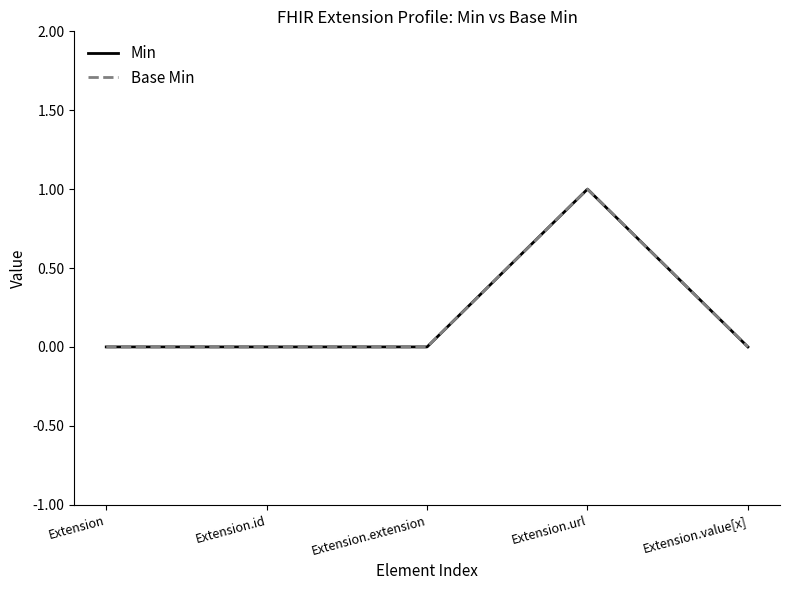

Does the chart display data point markers on the line(s)?

No